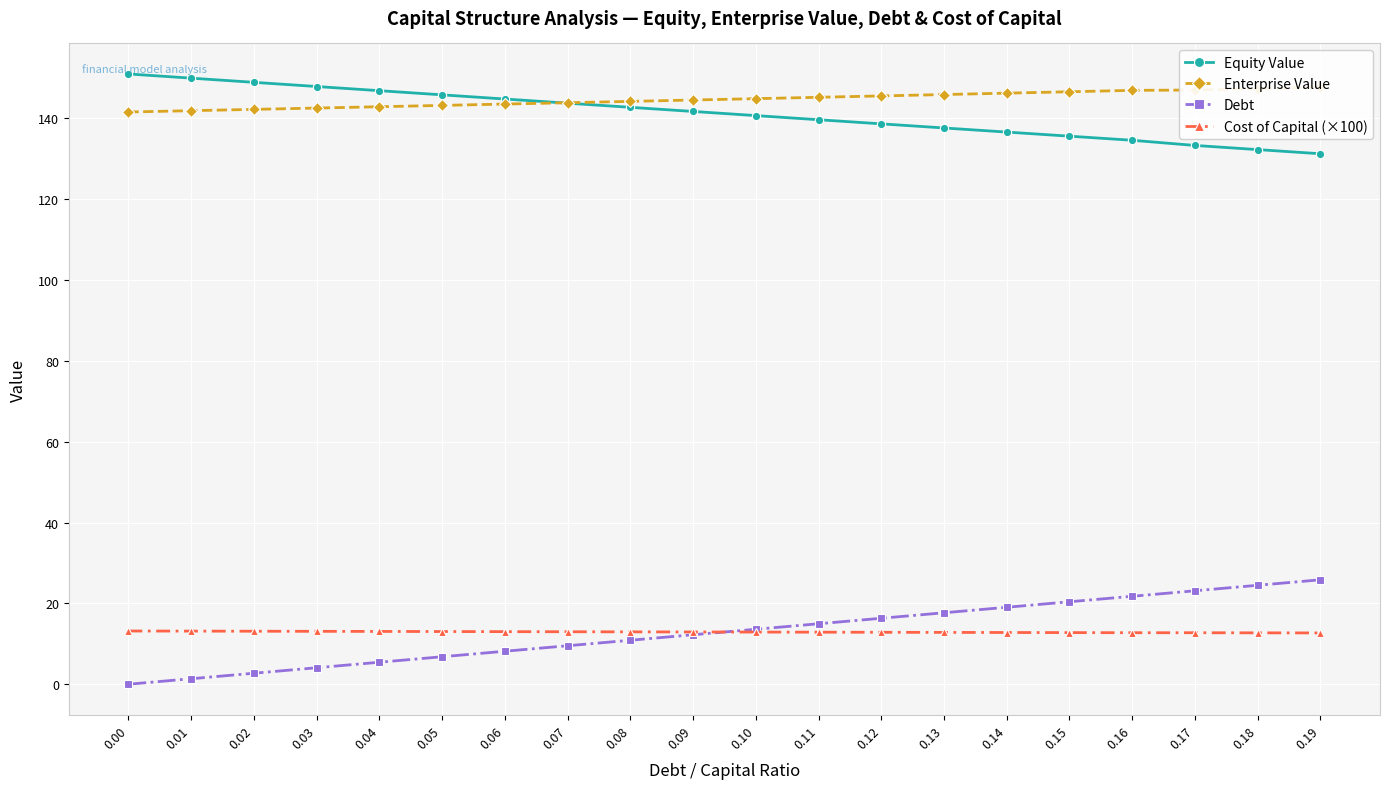

True or false: Cost of Capital (×100) and Enterprise Value cross at least once.

False